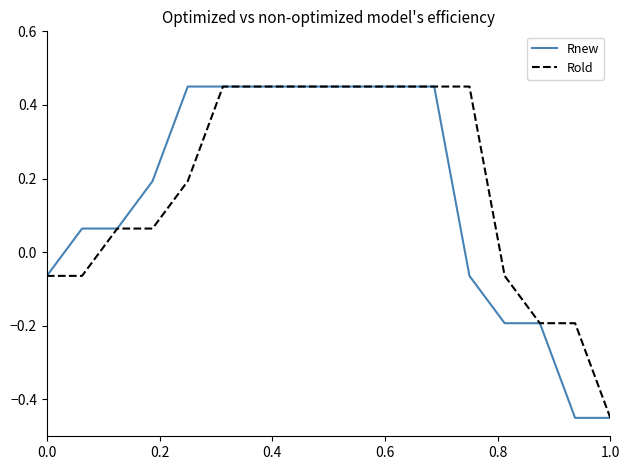

What is the difference between the maximum and minimum values in the Rnew series?

0.9